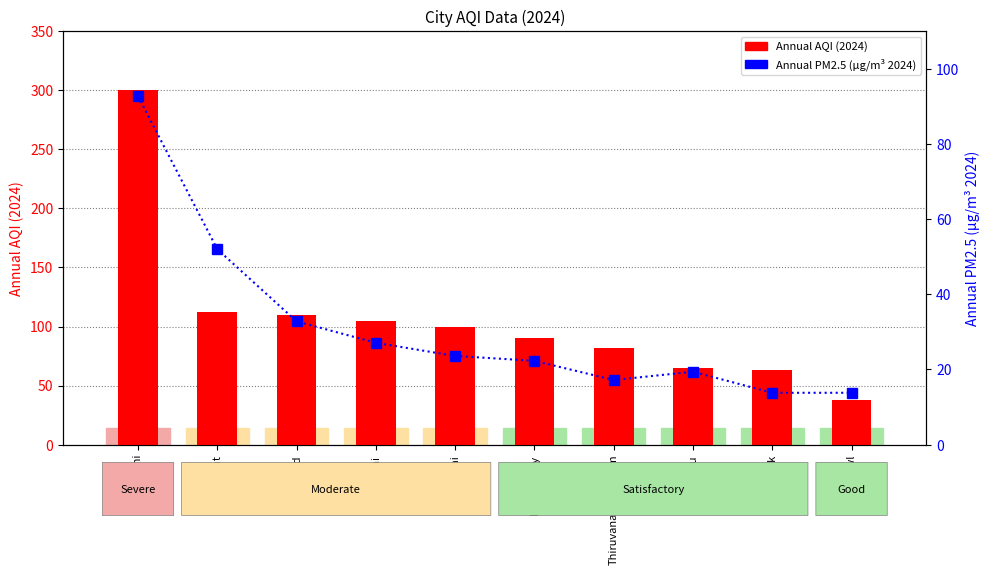

Reading left to right, list all the values displayed in this chart.

Annual AQI (2024): New Delhi=300.0	Surat=112.0	Hyderabad=110.0	Mumbai=105.0	Chennai=100.0	Puducherry=90.0	Thiruvananthapuram=82.0	Mysuru=65.0	Gangtok=63.0	Aizawl=38.0
Annual PM2.5 (μg/m³ 2024): New Delhi=92.7	Surat=52.0	Hyderabad=32.8	Mumbai=27.1	Chennai=23.6	Puducherry=22.3	Thiruvananthapuram=17.2	Mysuru=19.4	Gangtok=13.8	Aizawl=13.8